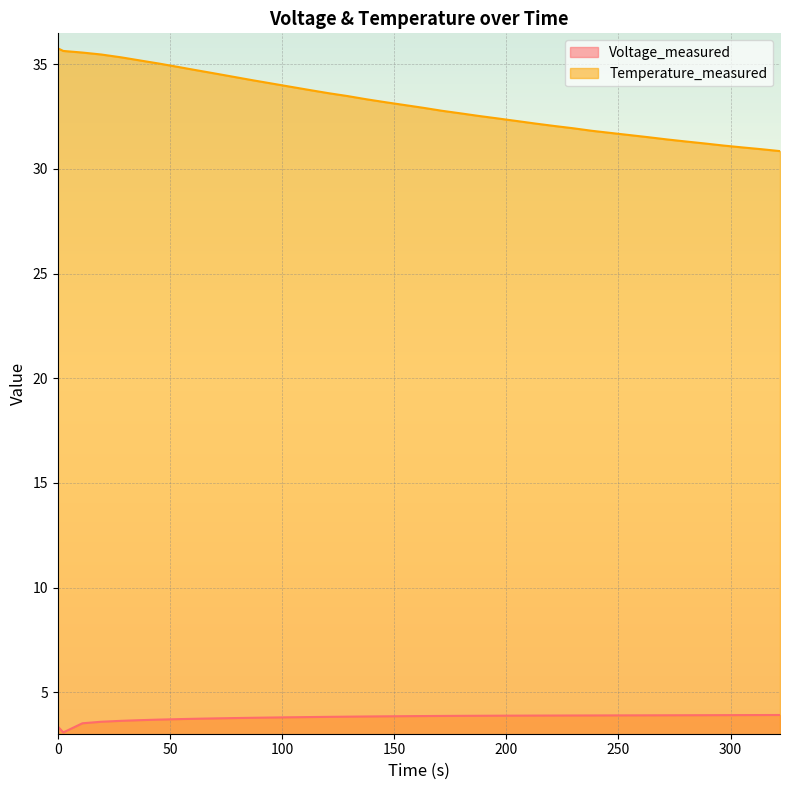

Rank the series by their average value, from highest to lowest.

Temperature_measured, Voltage_measured